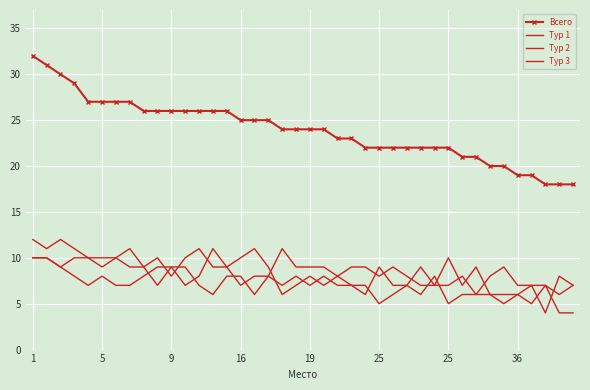

What is the smallest value displayed?

4